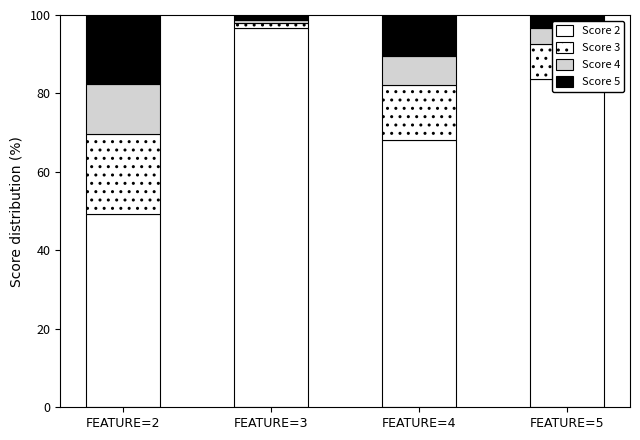

What is the difference between the maximum and minimum values in the Score 4 series?

12.0